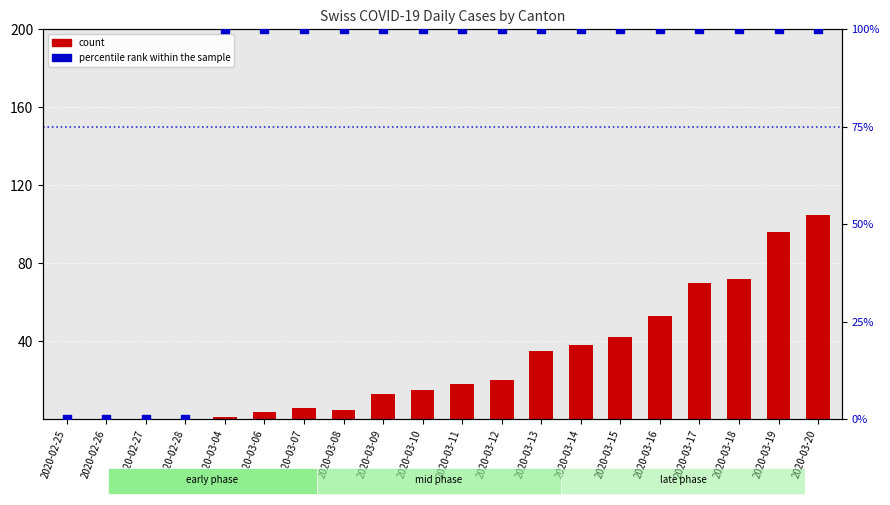

At which category is the sum across all series the highest?

2020-03-20